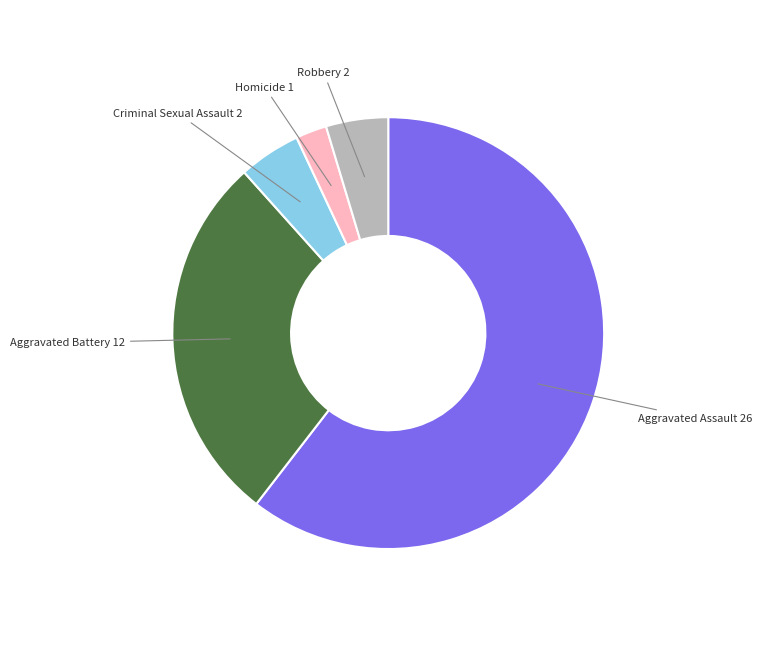

Combined, do Aggravated Battery and Aggravated Assault account for over 50%?

Yes